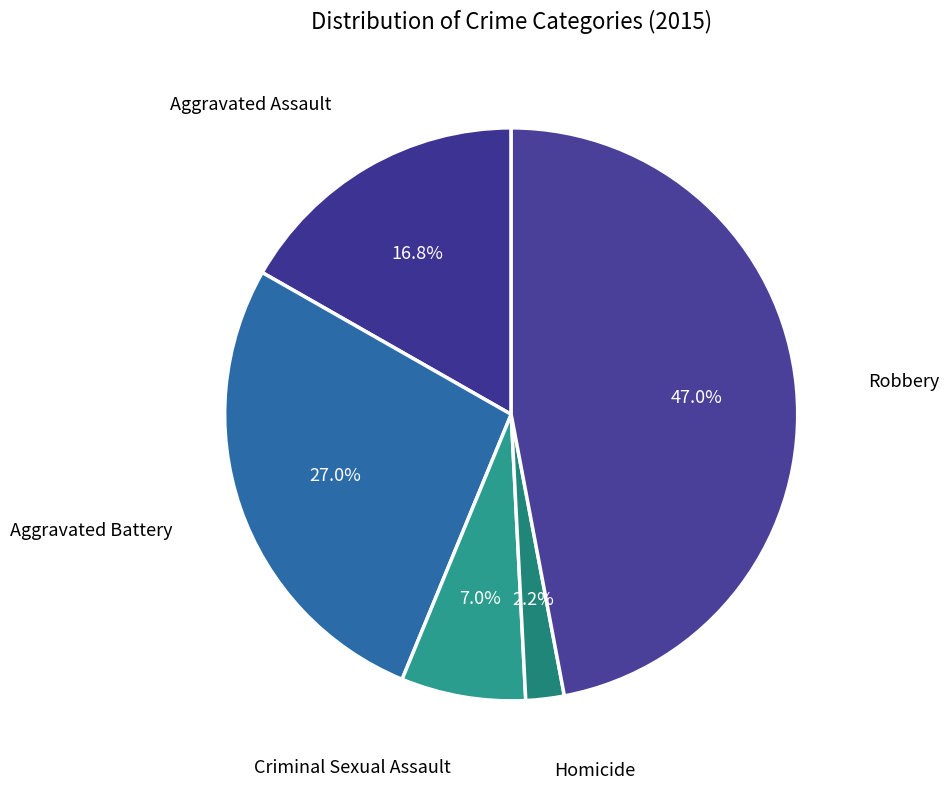

To the nearest percent, what percentage of the pie is Aggravated Battery?

27%